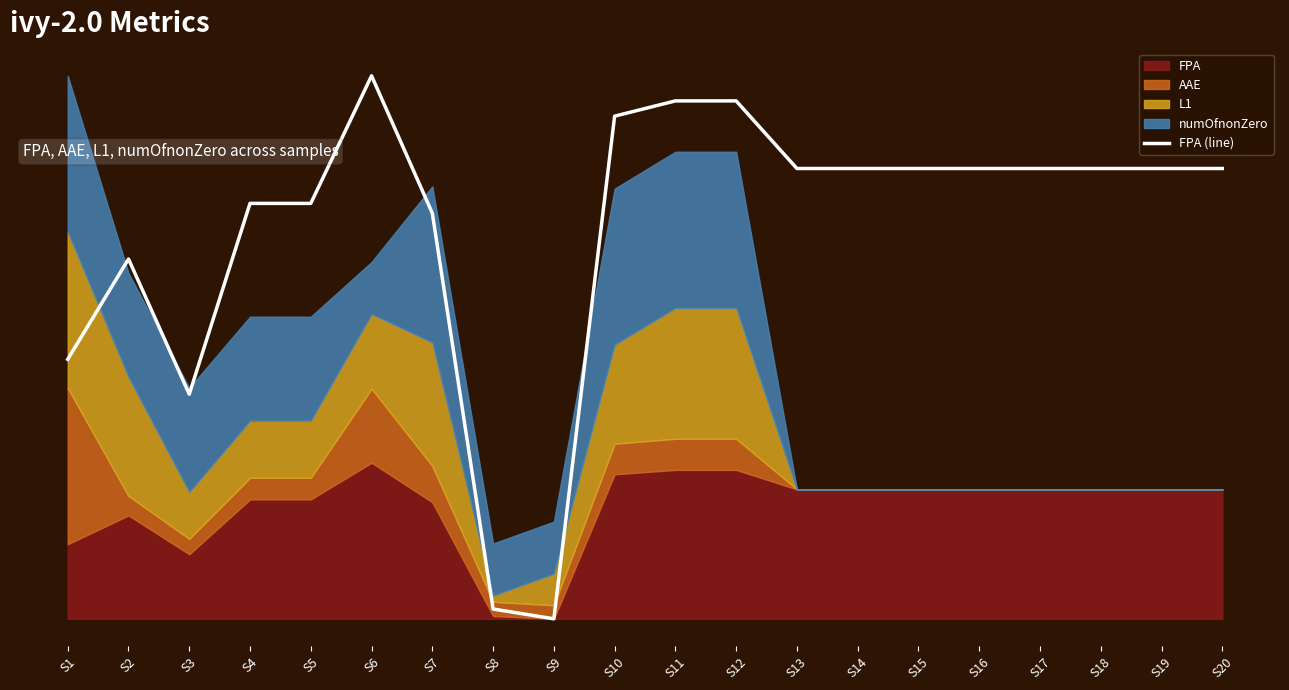

Rank the categories by value from highest to lowest.

S6, S11, S12, S10, S13, S14, S15, S16, S17, S18, S19, S20, S4, S5, S7, S2, S1, S3, S8, S9